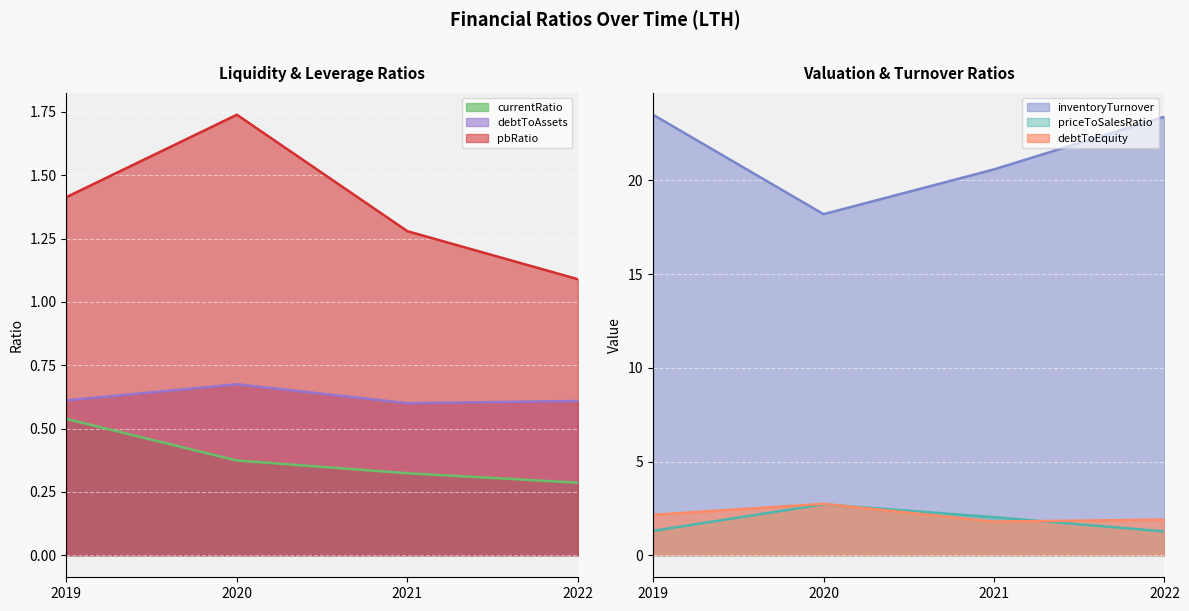

How many lines are shown in the chart?

6